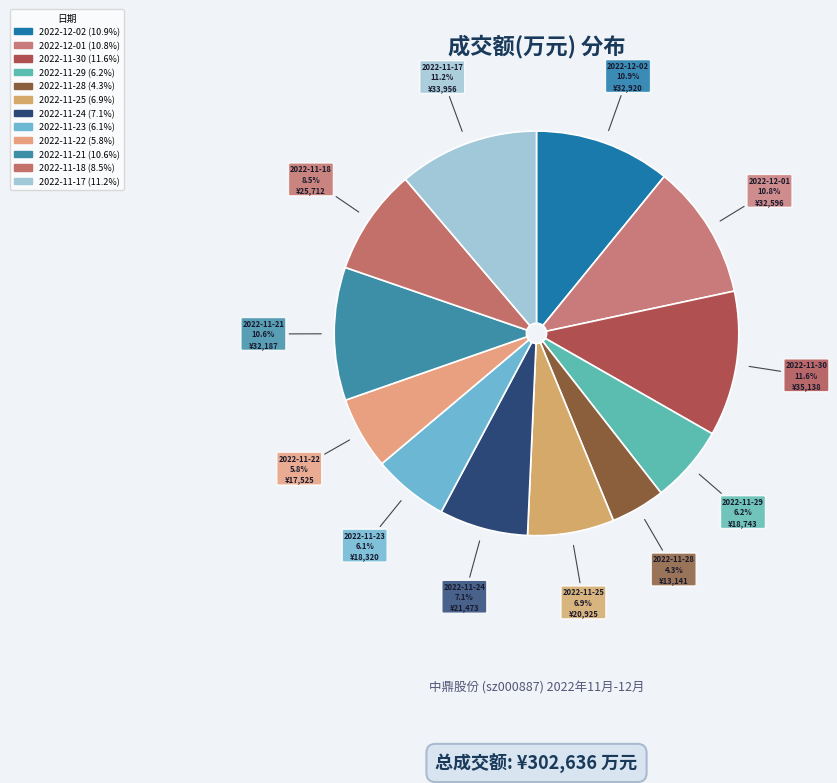

True or false: 2022-11-18 accounts for 22% of the total.

False